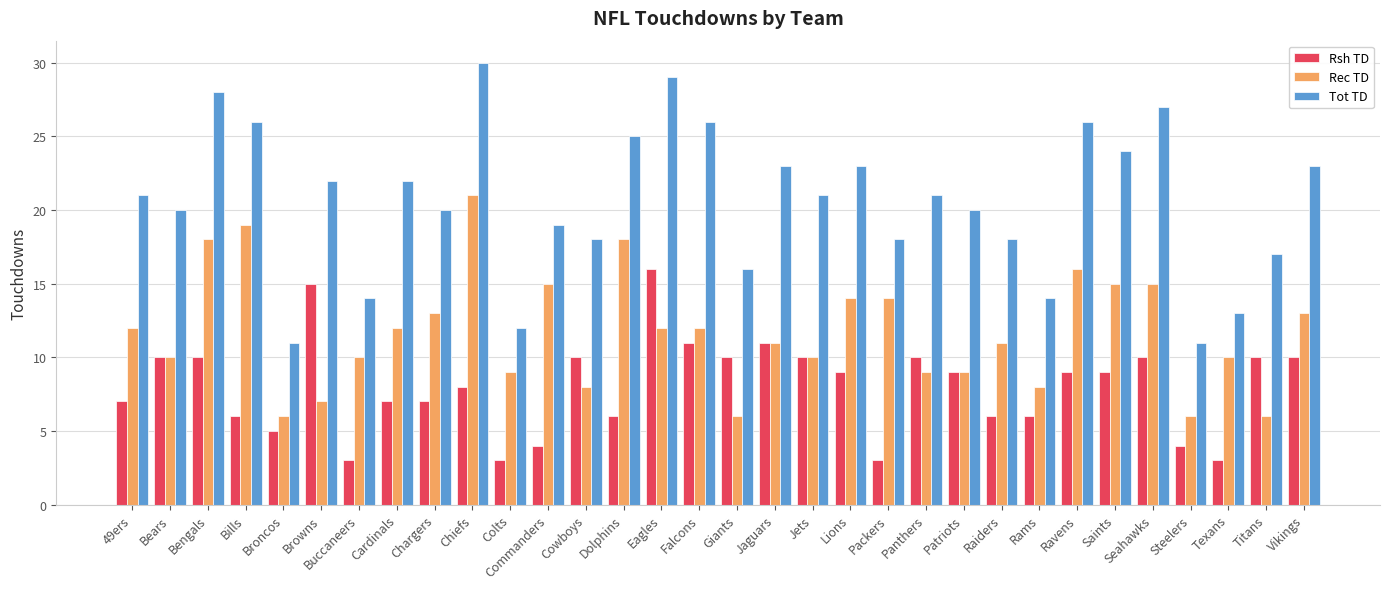

What is the difference between the second highest and minimum values in the Rsh TD series?

12